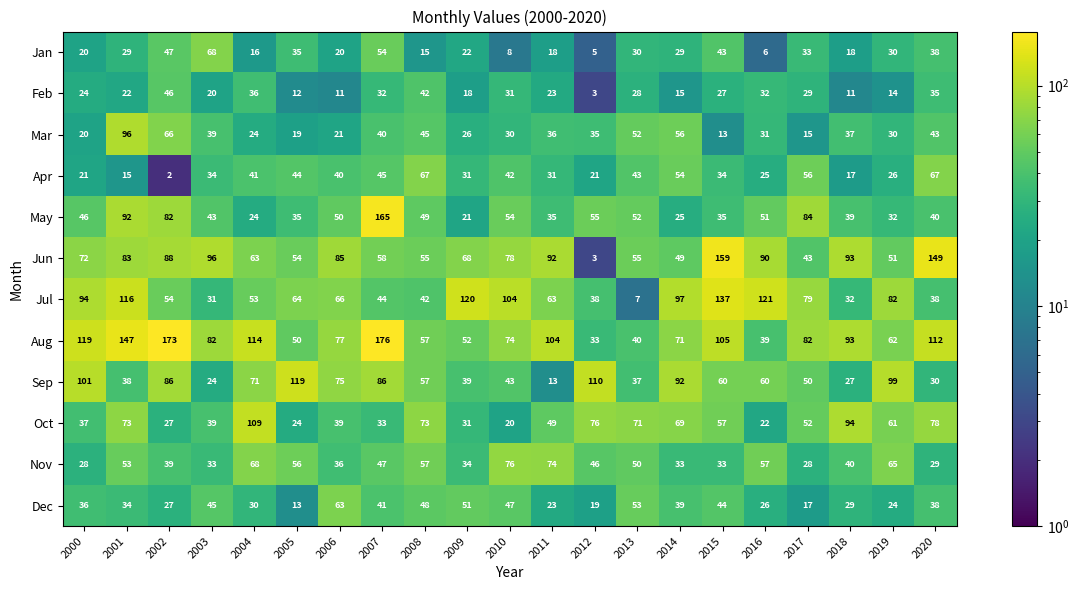

What is the total value across all series at 2018?

530